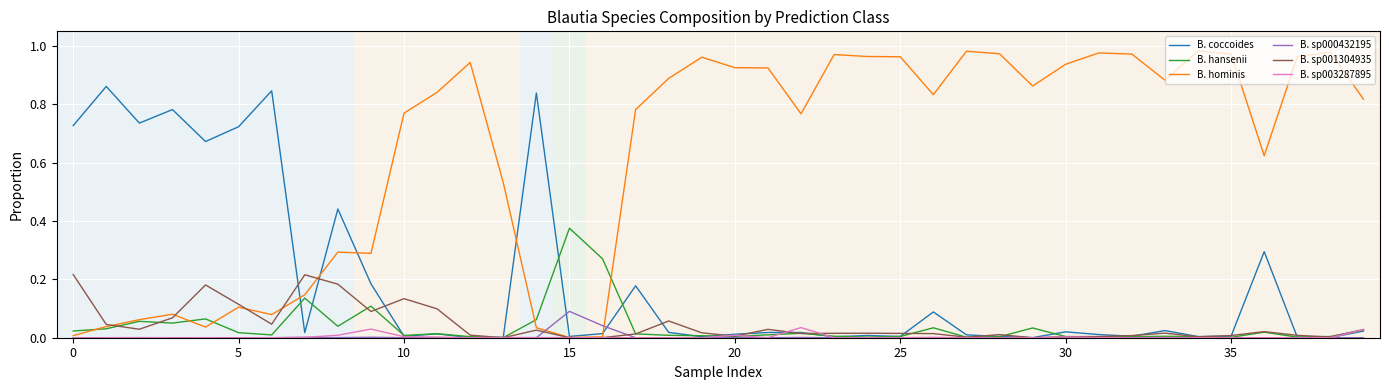

Count the number of categories in the chart.

40